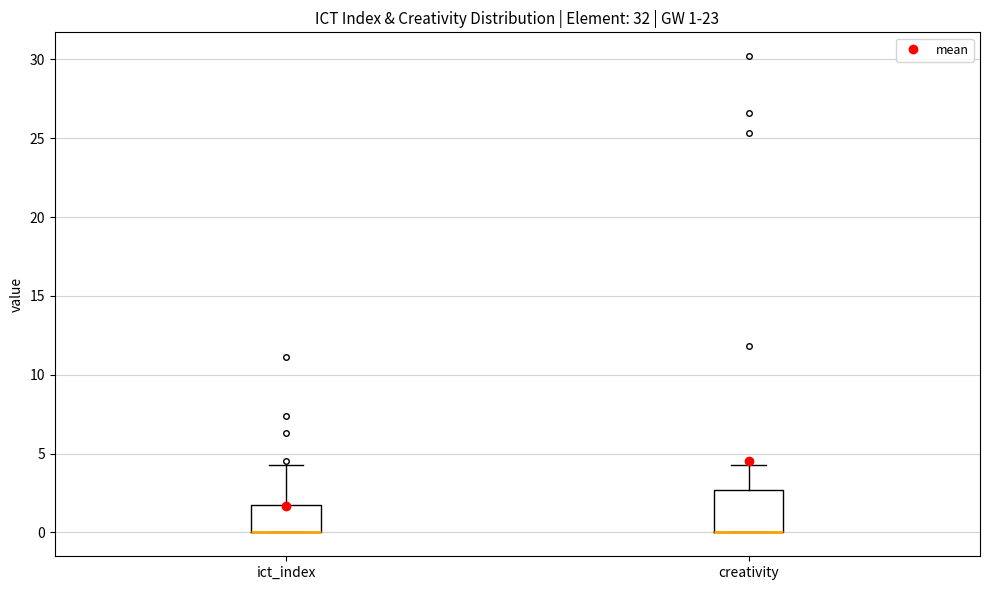

Which box is the tallest, from its lower edge to its upper edge?

creativity